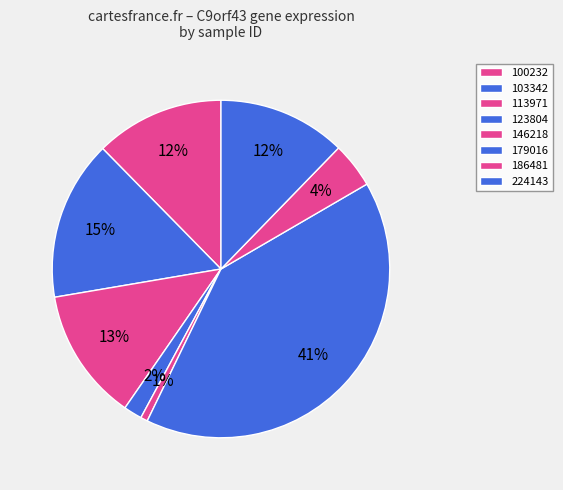

Rank the categories by value from lowest to highest.

146218, 123804, 186481, 224143, 100232, 113971, 103342, 179016